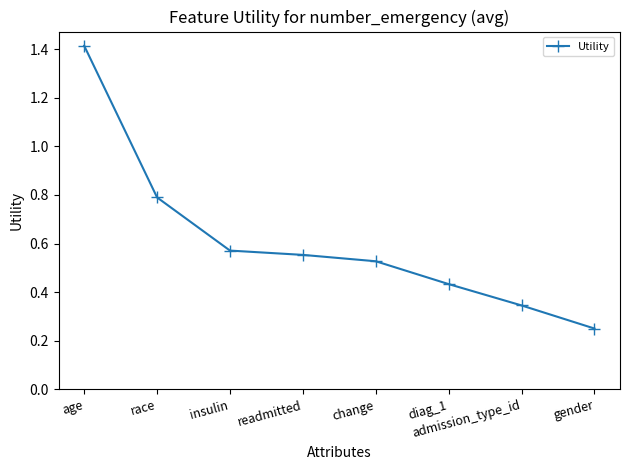

What is the change in value from age to change?

-0.9